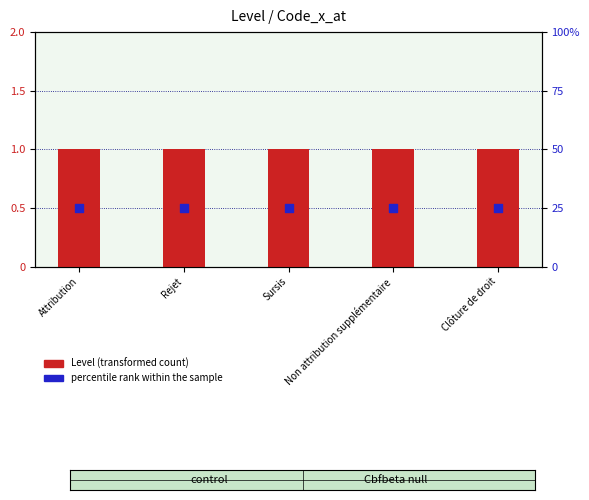

What is the total value across all series at Non attribution supplémentaire?

26